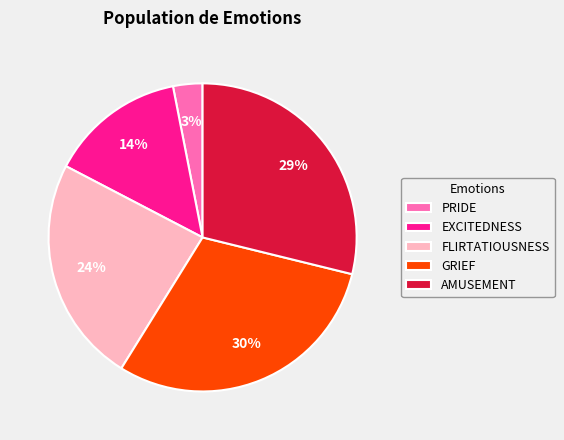

Is the sum of EXCITEDNESS and AMUSEMENT greater than half?

No